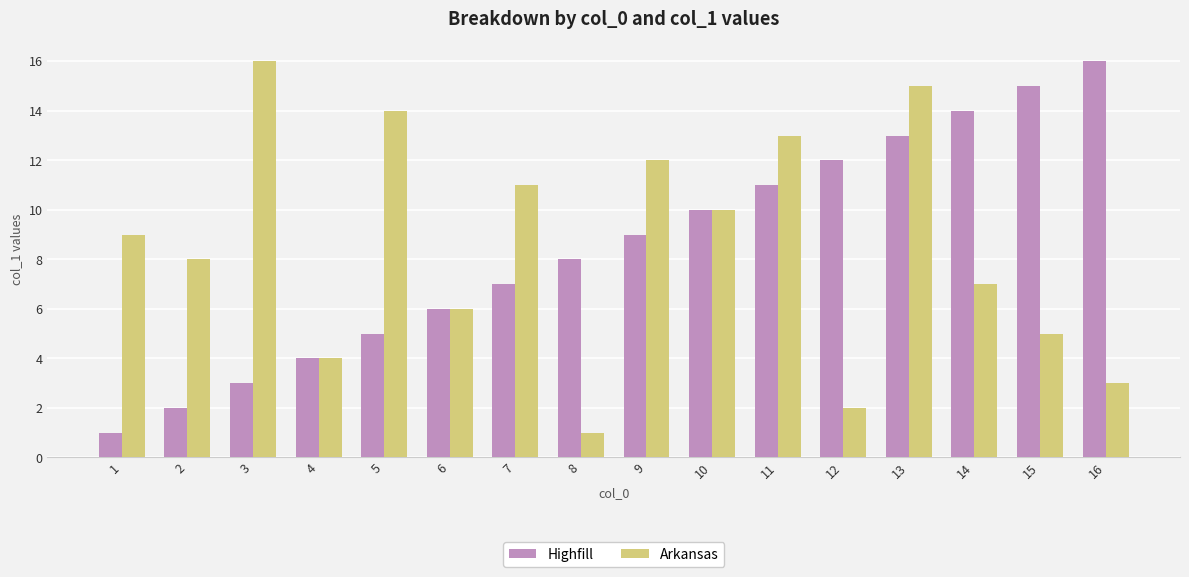

Is the value of Arkansas at 3 greater than the value of Highfill at 11?

Yes